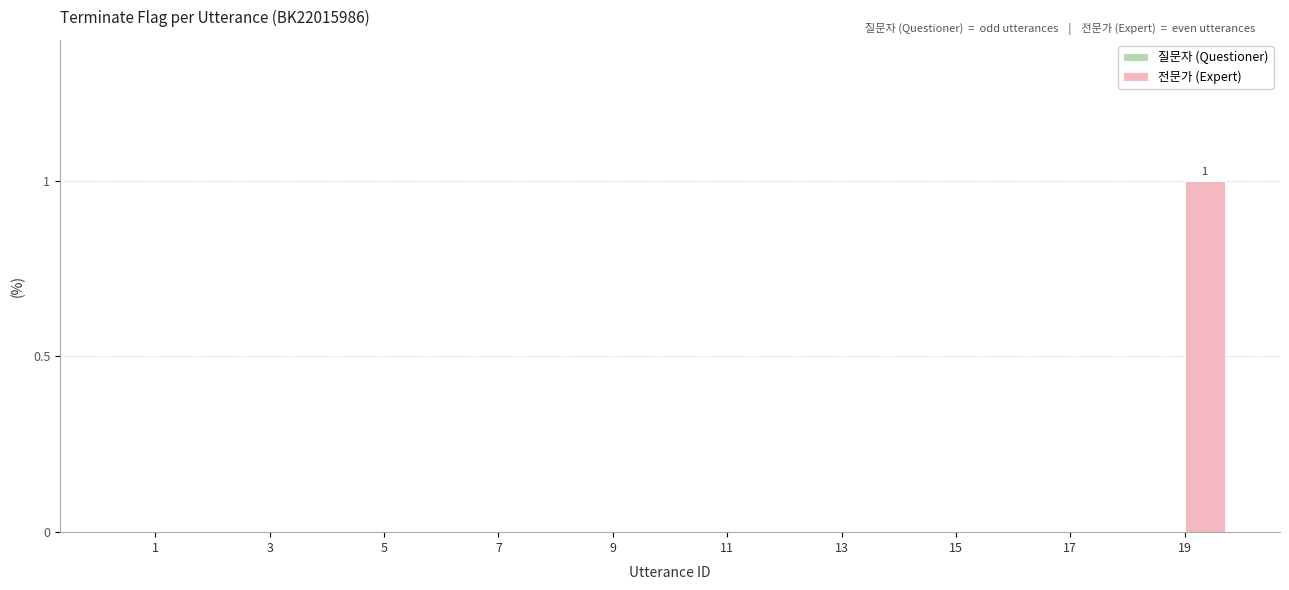

At which category does the chart reach its peak across all series?

19